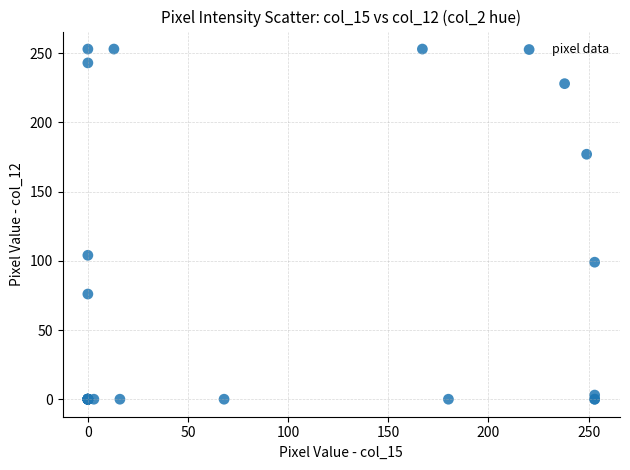

What Y value in the scatter plot is closest to 126?

104